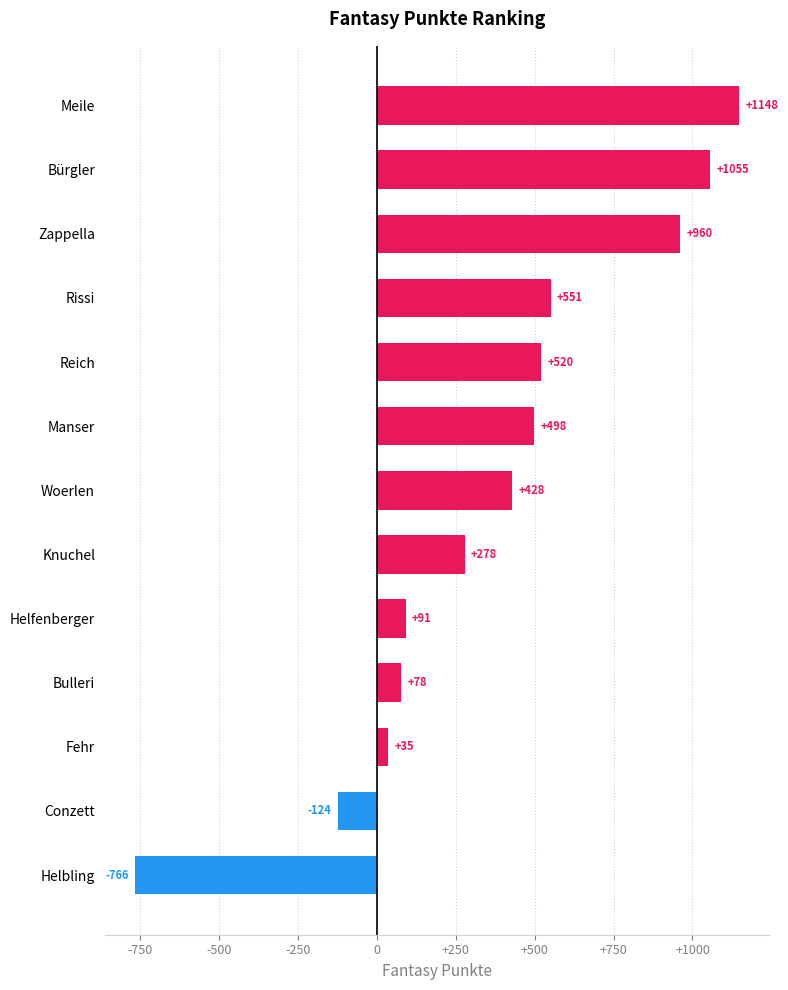

What is the ratio of the value at Manser to the value at Fehr?

14.2